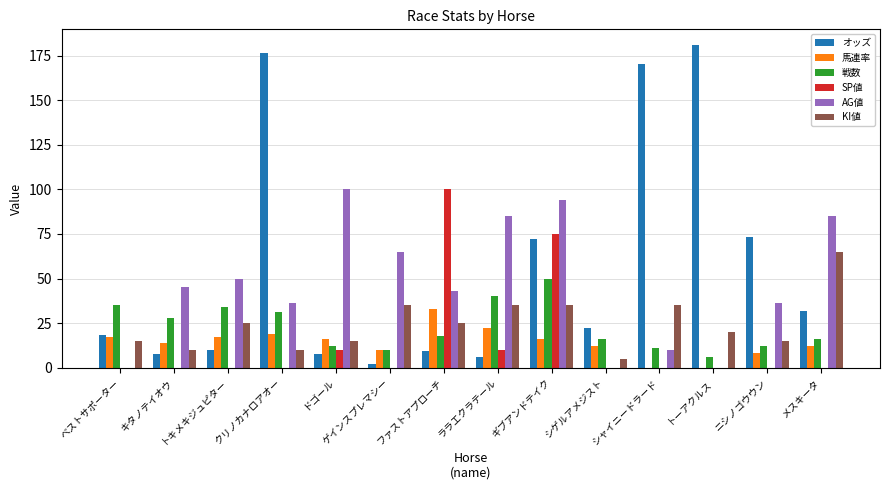

Which series has the largest range (max minus min)?

オッズ